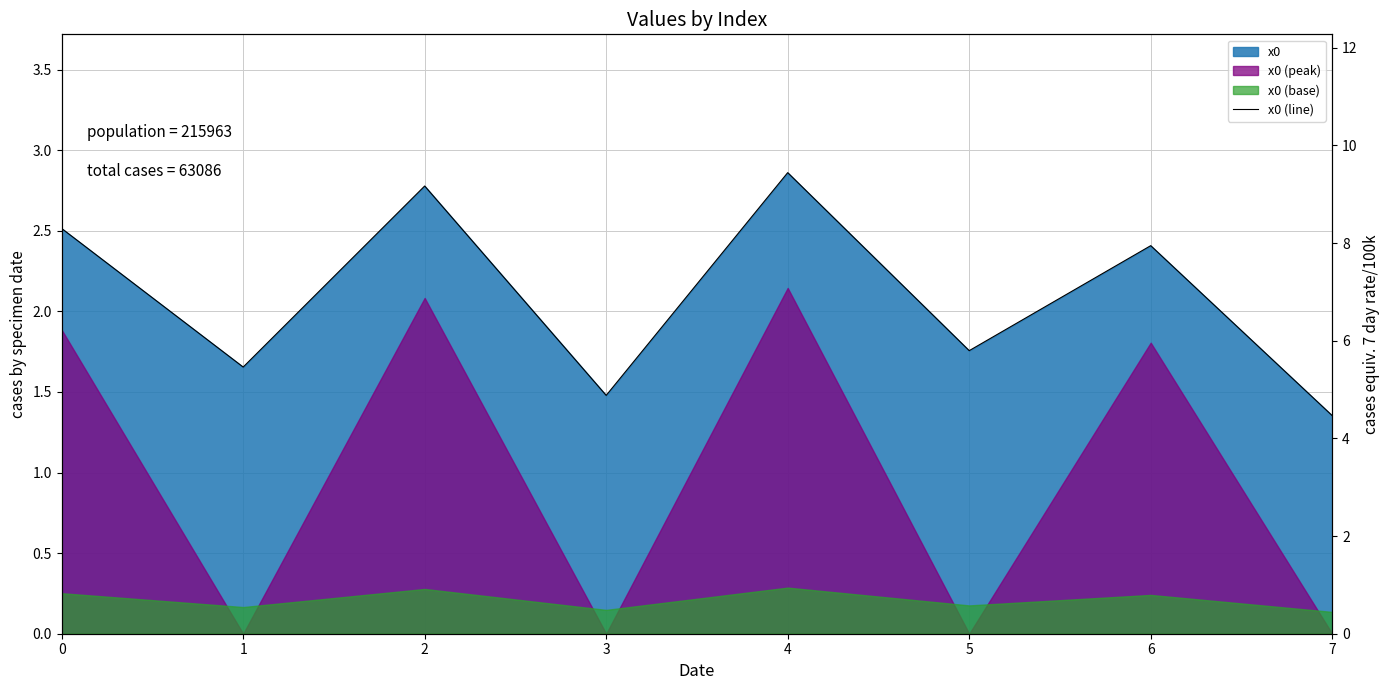

What is the difference between the maximum and second lowest values?

1.4